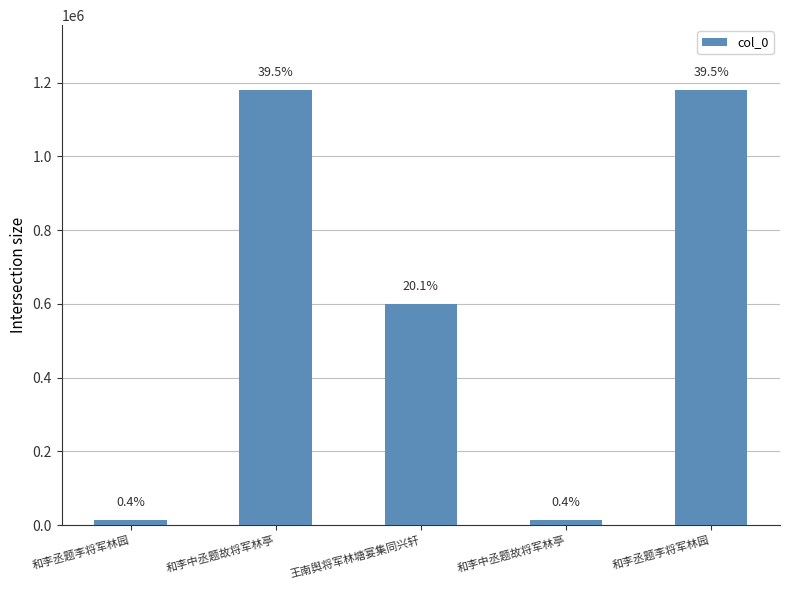

What is the difference between the values at 和李中丞题故将军林亭 and 和李中丞题故将军林亭?

1166065